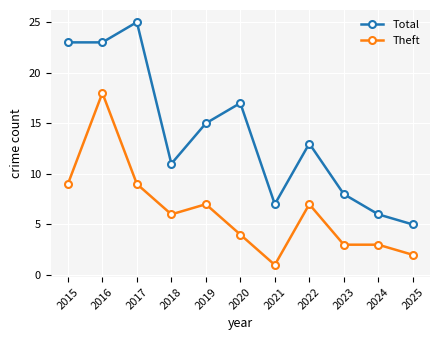

What is the value of the Theft point at the 7th from the left?

1